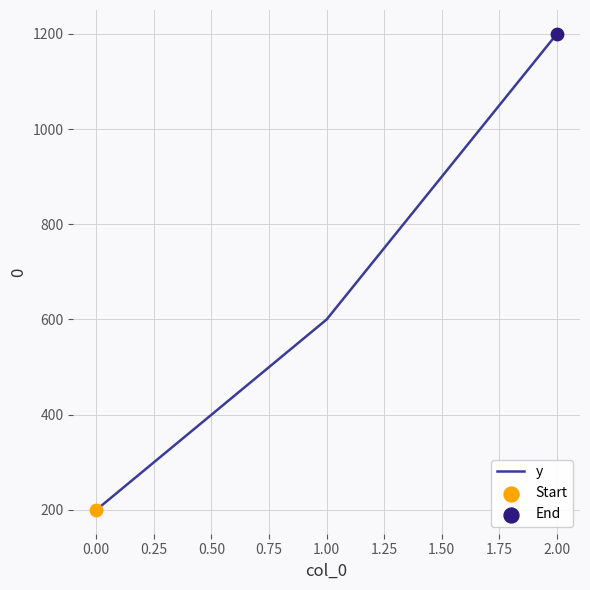

What is the change in value from 0.00 to 2.00?

+1000